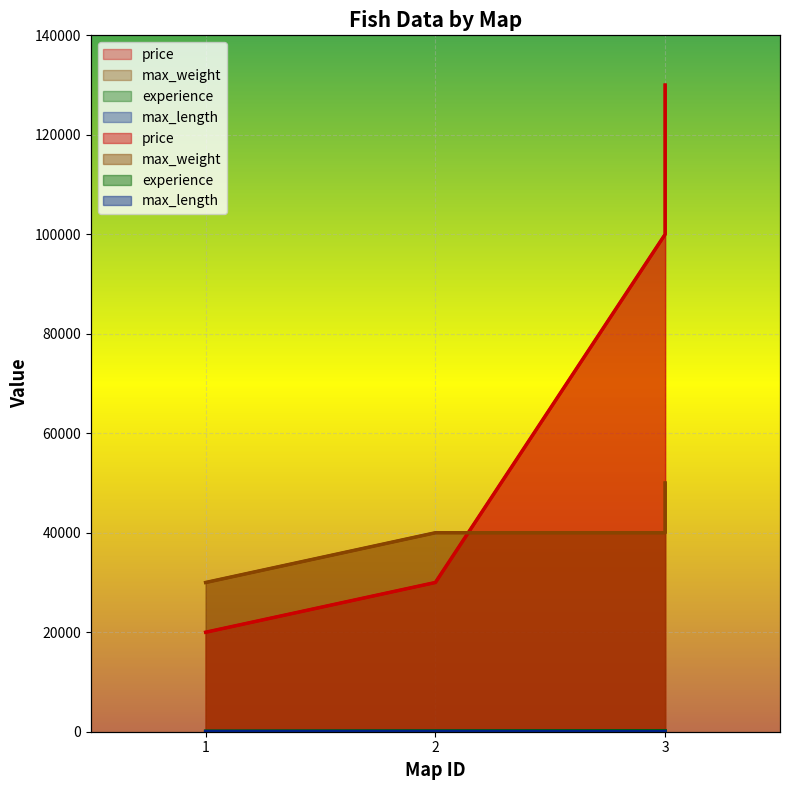

What is the sum of the max_length values at 2 and 3?

80